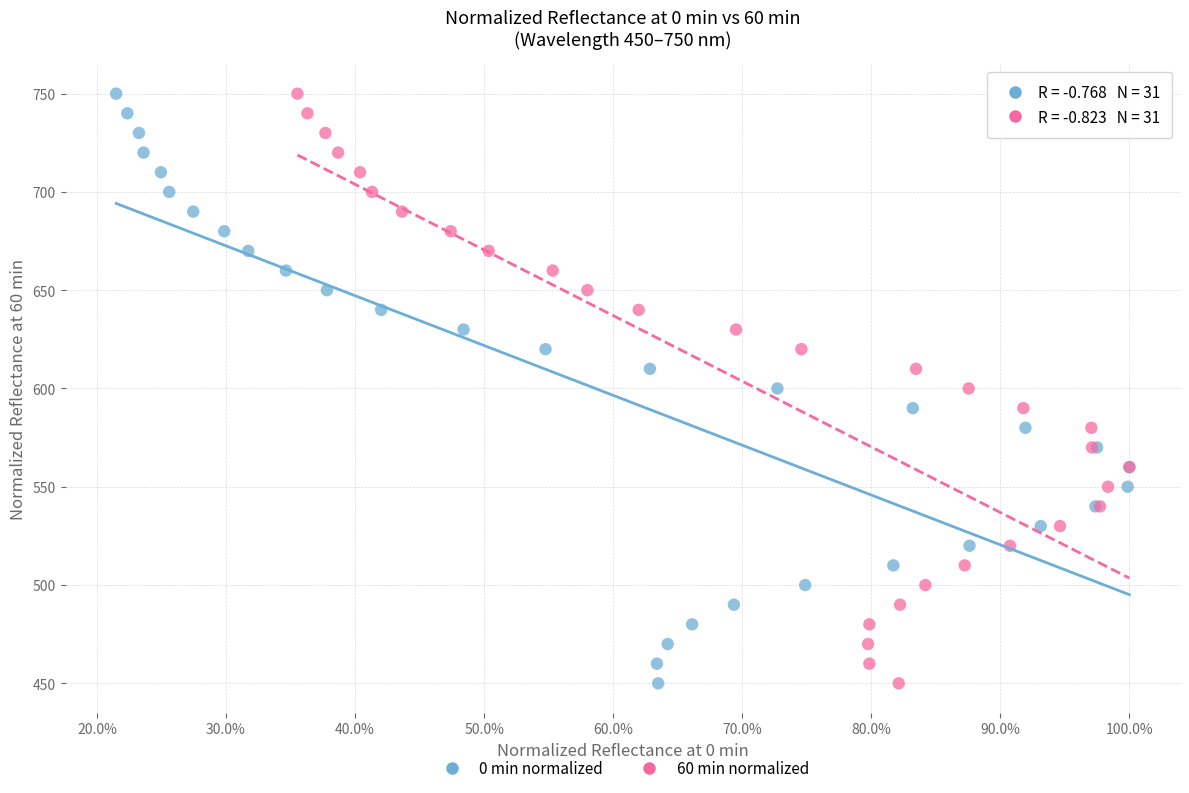

What are all the series names shown in the legend?

0 min normalized, 60 min normalized